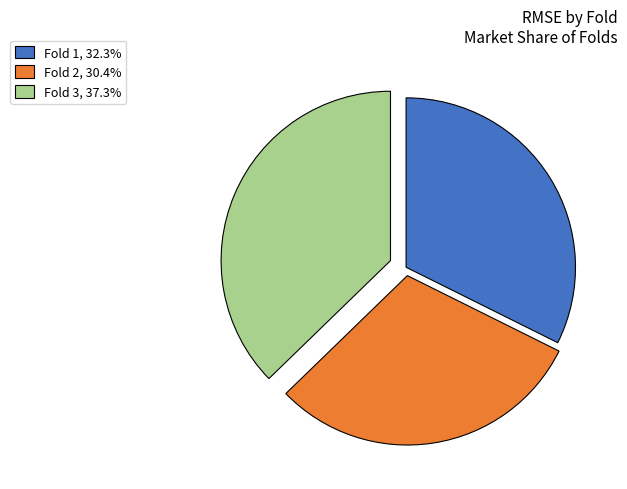

Is the sum of Fold 1, 32.3% and Fold 3, 37.3% greater than half?

Yes